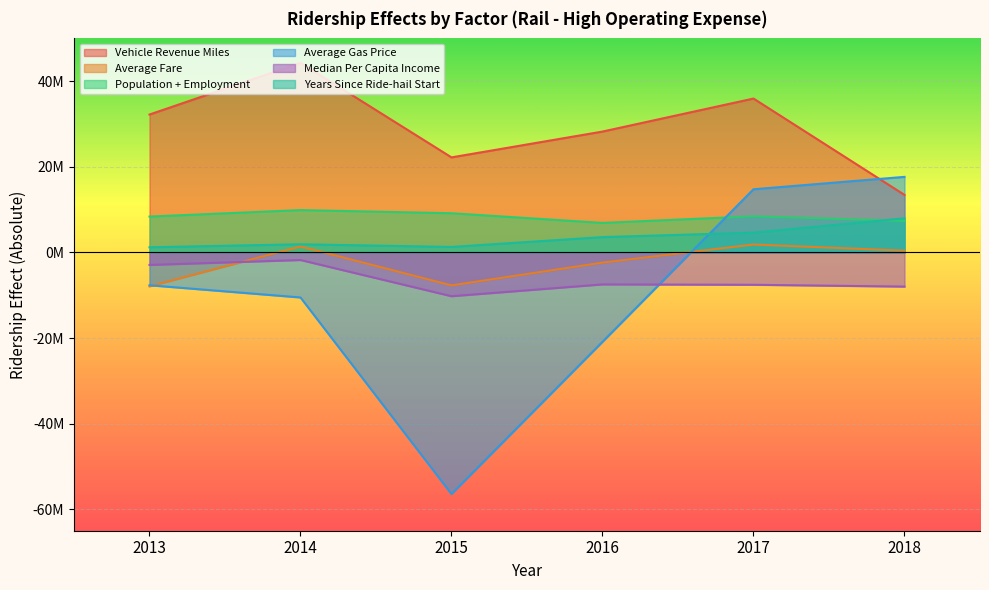

How many data points in Vehicle Revenue Miles are less than 32217697?

3